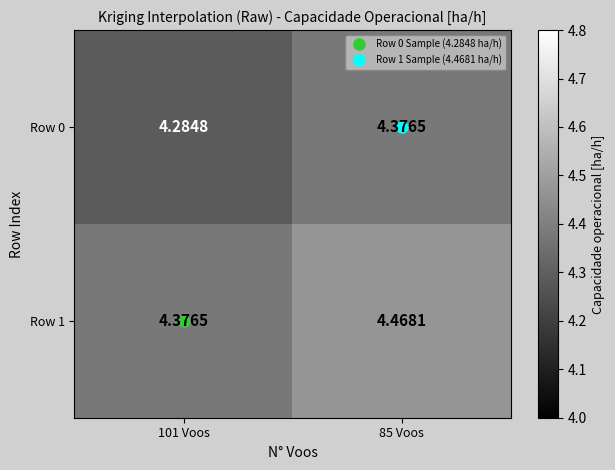

Is the value of Row 1 at 101 Voos greater than the value of Row 0 at 101 Voos?

Yes